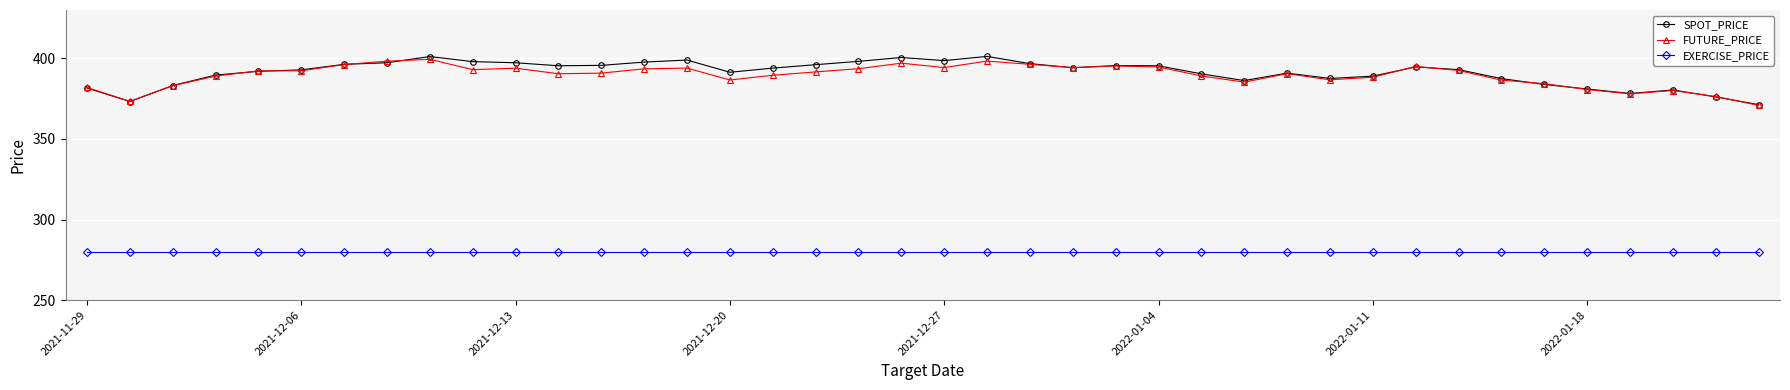

What is the difference between the maximum and second lowest values in the SPOT_PRICE series?

28.0